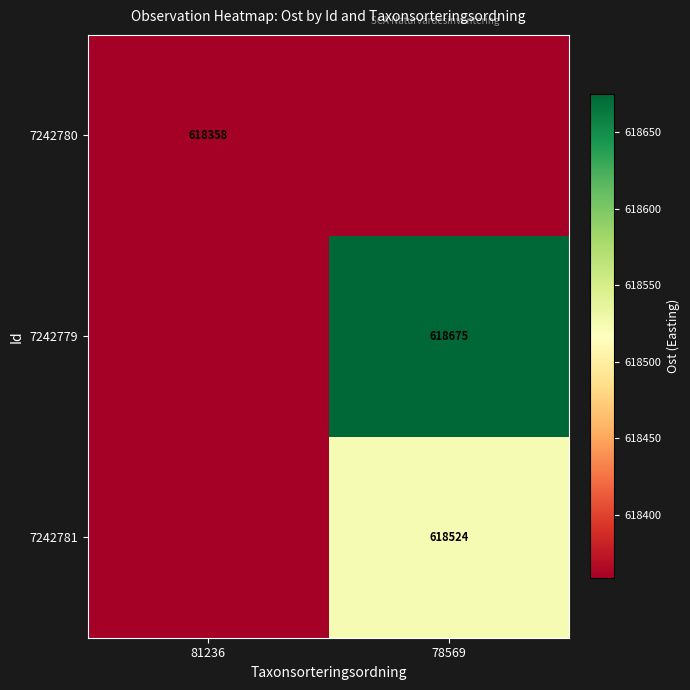

Is the value of 7242780 at 78569 greater than the value of 7242779 at 81236?

No